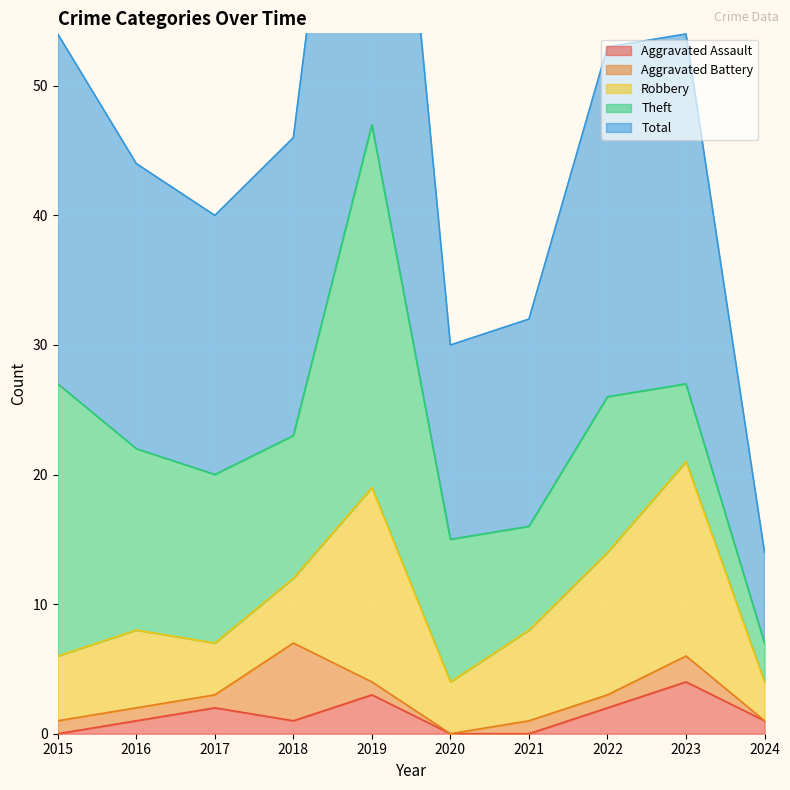

Reading left to right, transcribe all the data shown in this chart.

Aggravated Assault: 0	1	2	1	3	0	0	2	4	1
Aggravated Battery: 1	1	1	6	1	0	1	1	2	0
Robbery: 5	6	4	5	15	4	7	11	15	3
Theft: 21	14	13	11	28	11	8	12	6	3
Total: 27	22	20	23	47	15	16	27	27	7